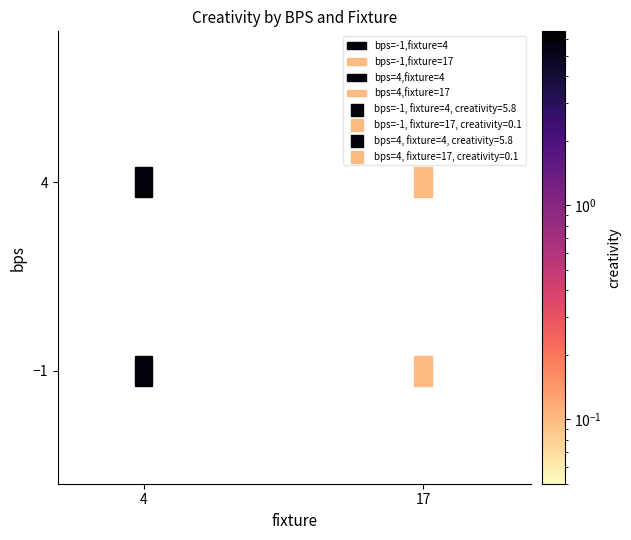

Reading right to left, what are all the values shown in this chart?

-1: 17=0.1	4=5.8
4: 17=0.1	4=5.8